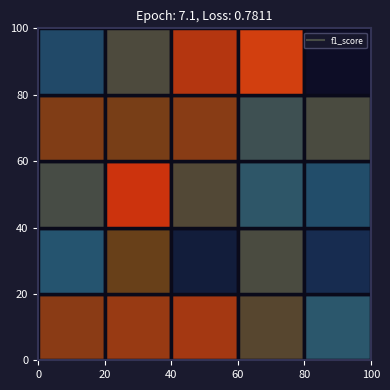

Which category has the highest value across all series?

26